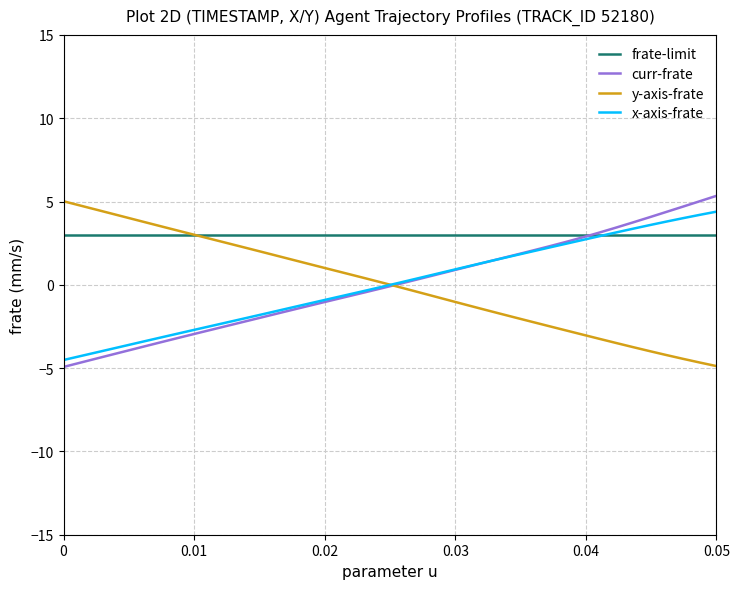

What is the maximum value shown in the chart?

5.3